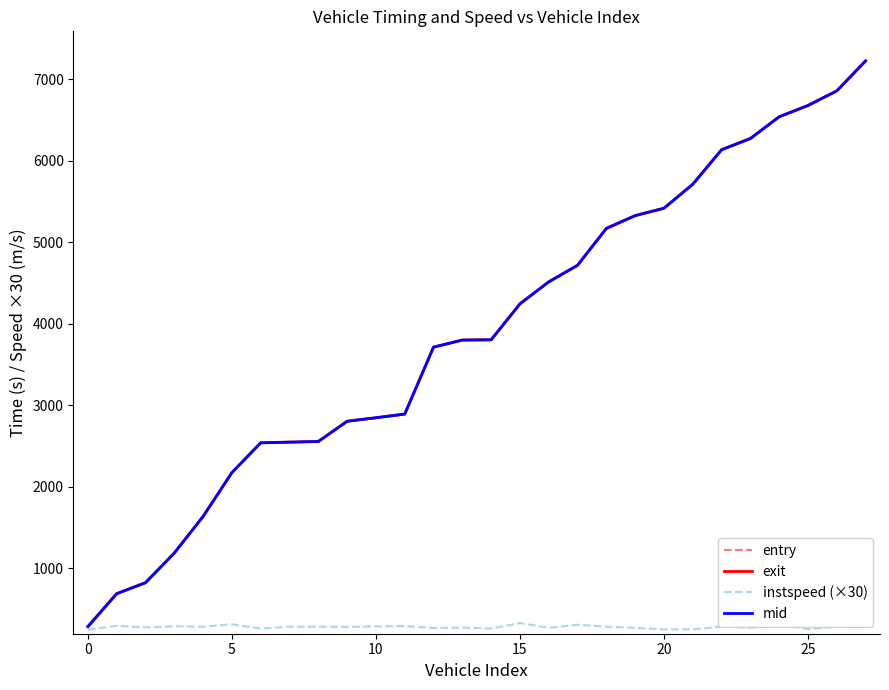

Which series has the widest spread of values?

entry